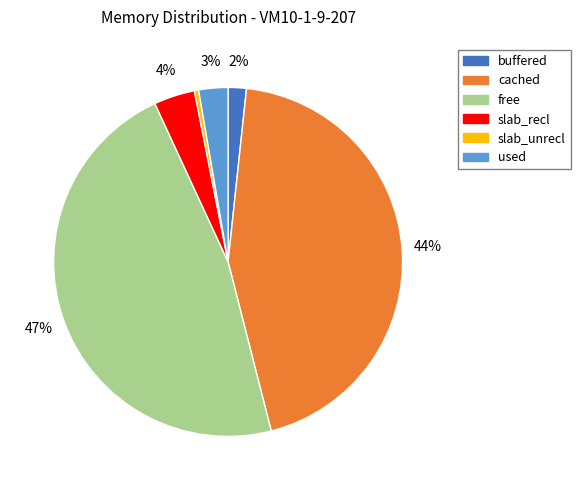

Which category has the smallest portion of the pie?

slab_unrecl